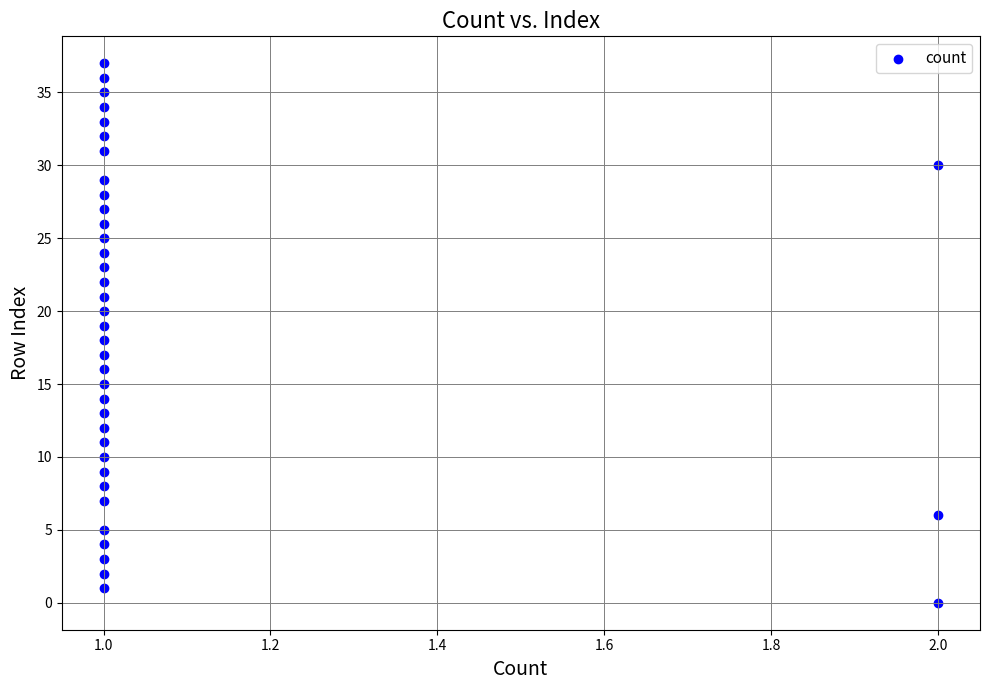

What is the range of Y values (max minus min)?

37